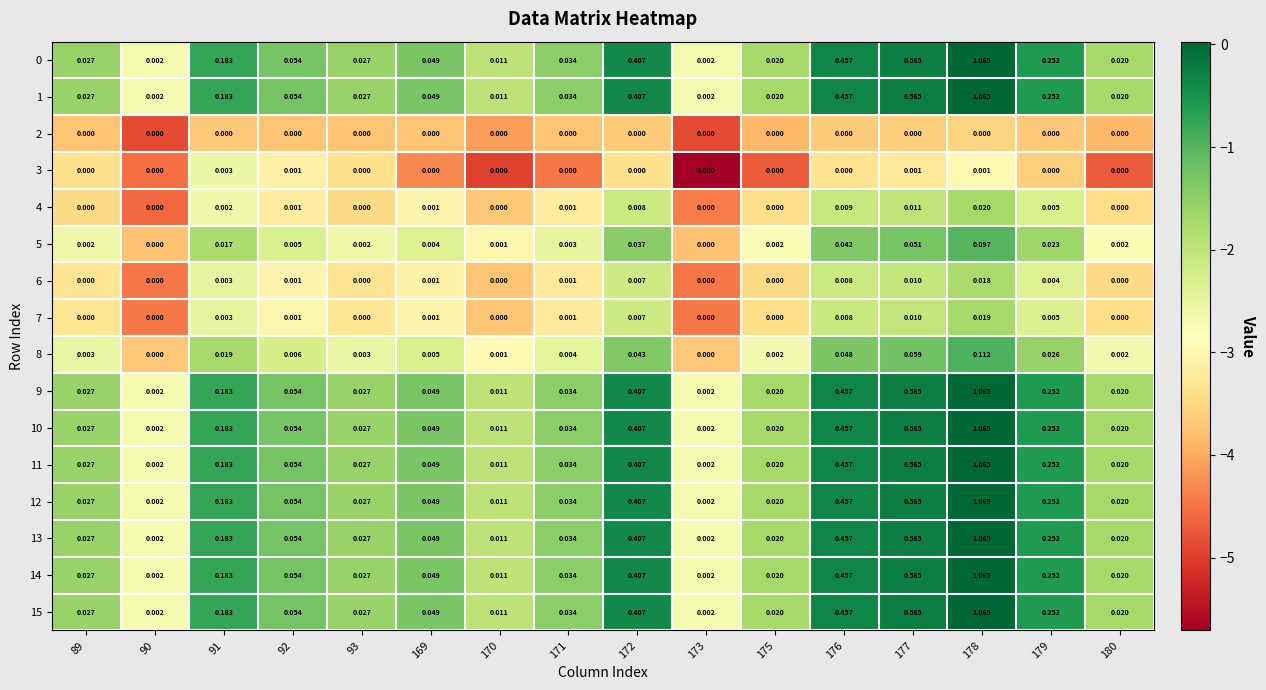

Is the value of 15 at 175 greater than the value of 3 at 93?

Yes